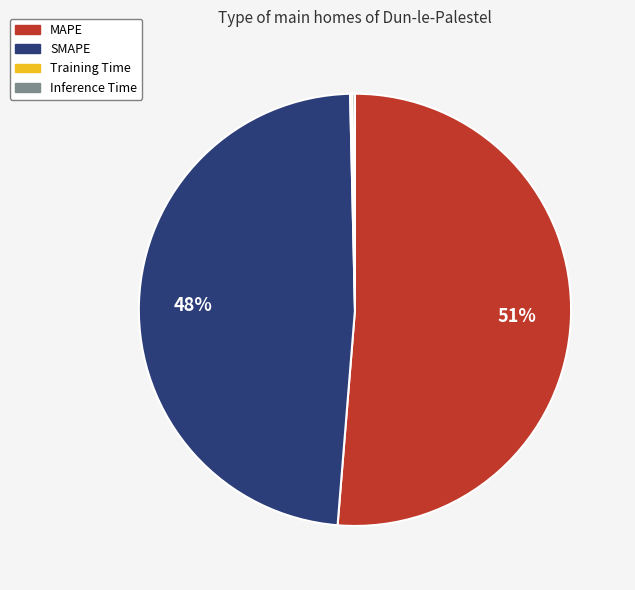

What is the largest slice in the pie chart?

MAPE